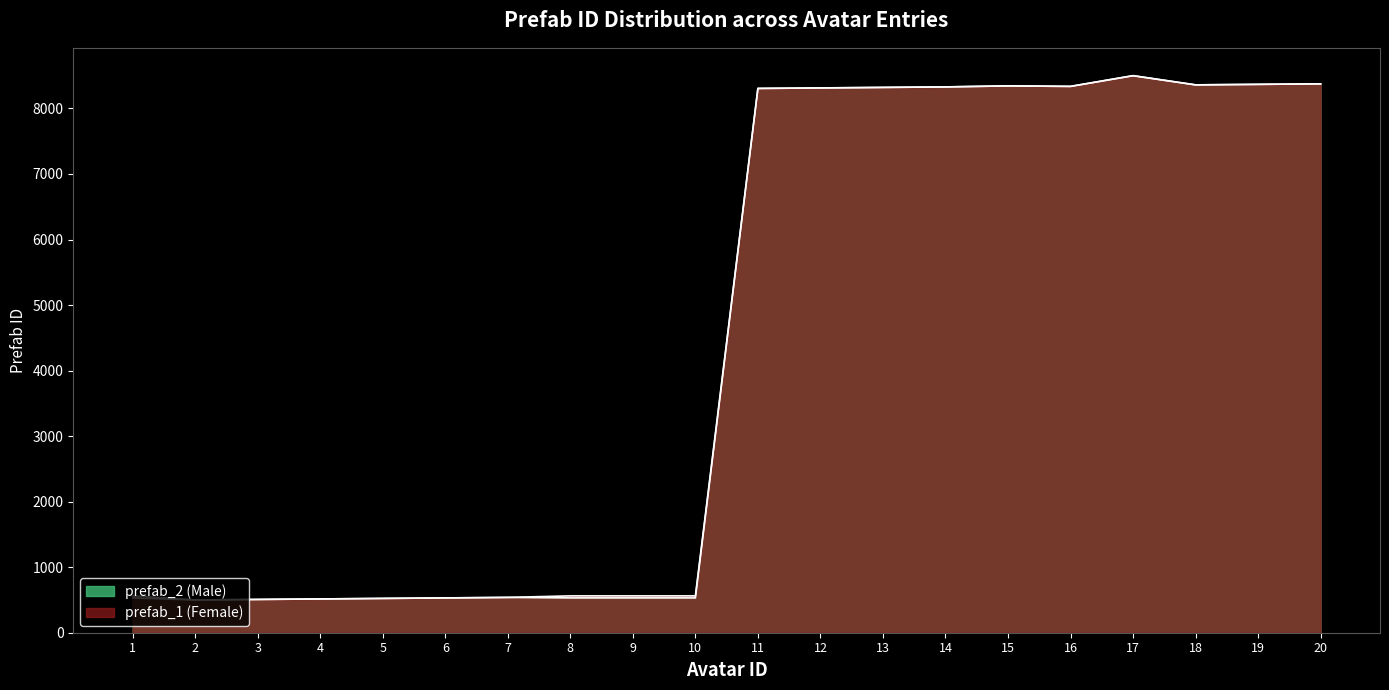

How many lines are shown in the chart?

2